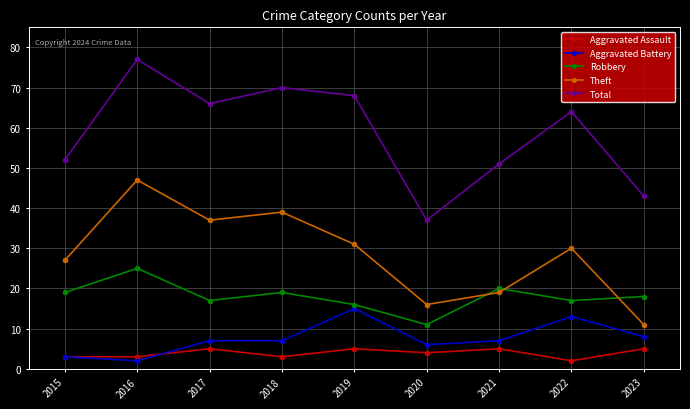

What is the difference between the highest and lowest values at 2023?

38